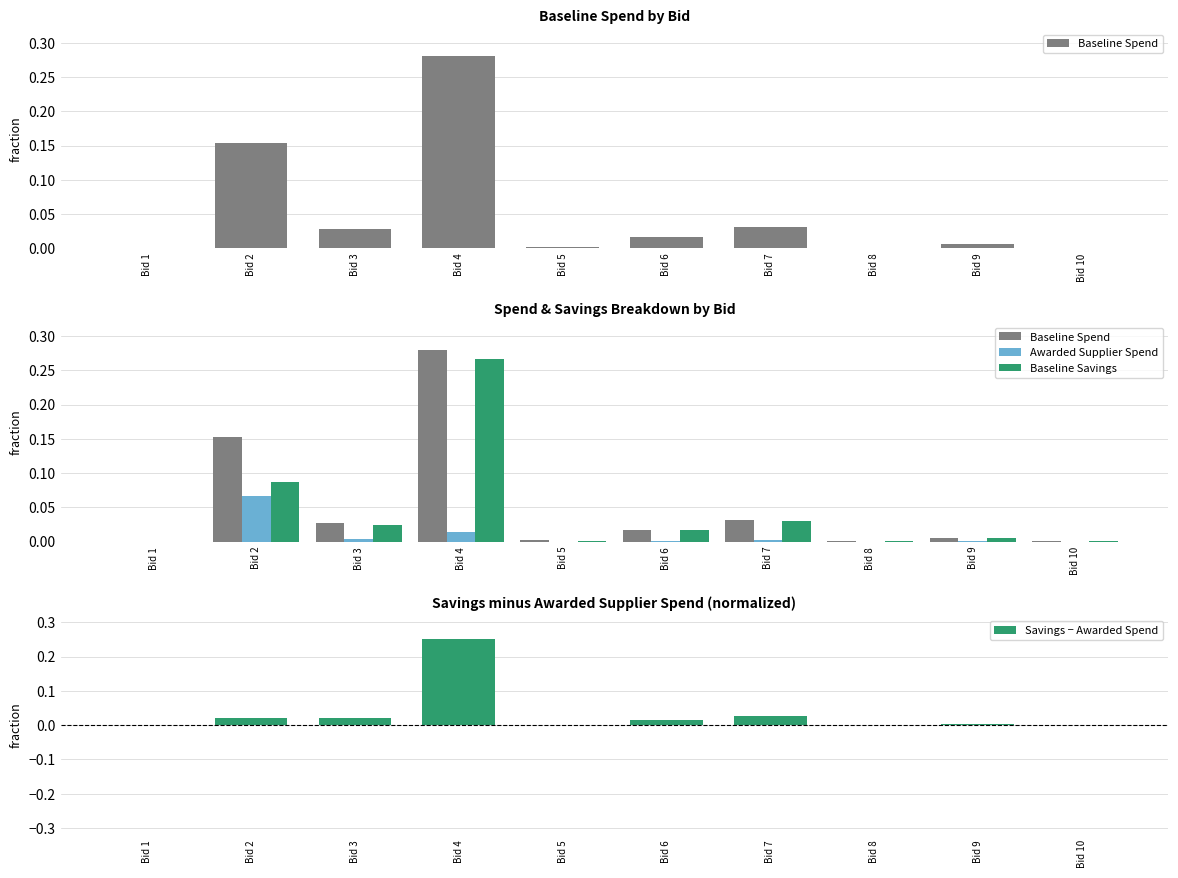

What is the spread (max minus min) of values at Bid 4?

0.3